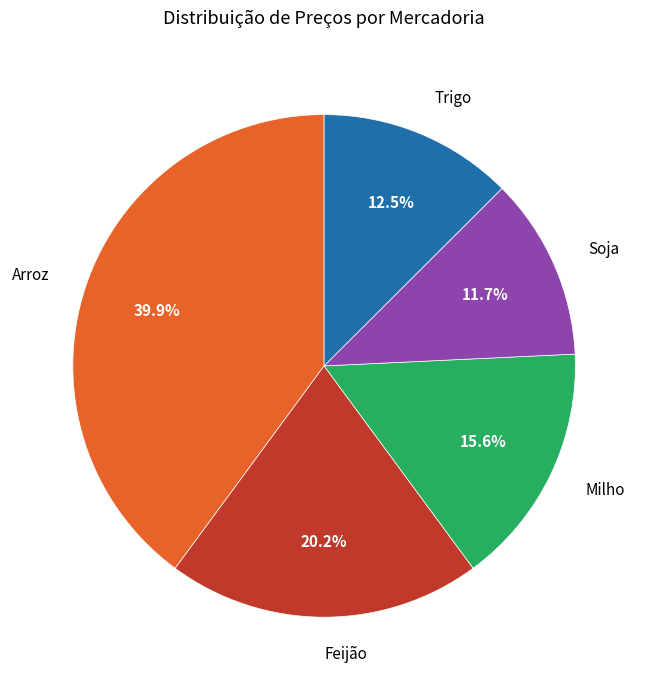

Is there a majority slice in this chart?

No